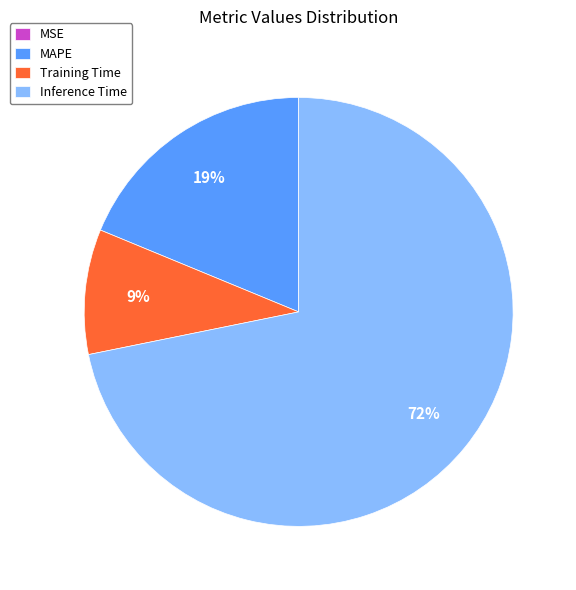

Which has a higher value, MAPE or Inference Time?

Inference Time